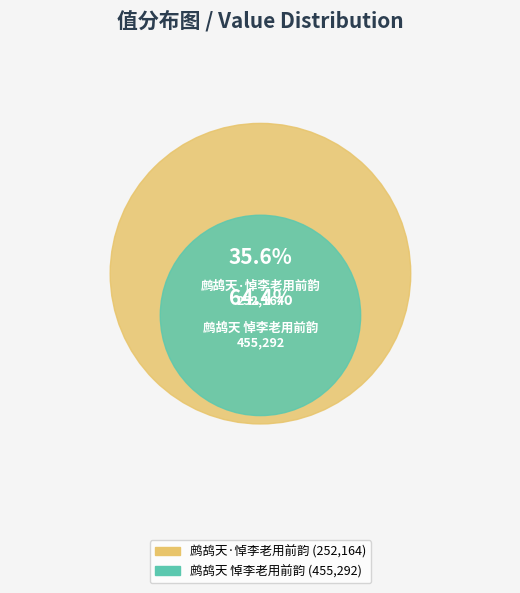

How many segments does this pie chart have?

2